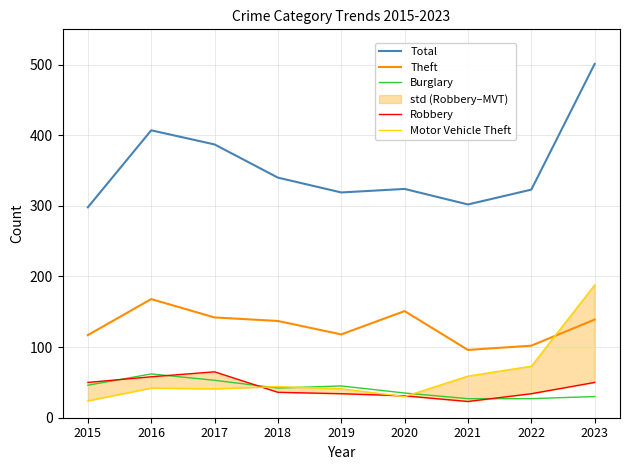

How many lines are shown in the chart?

5